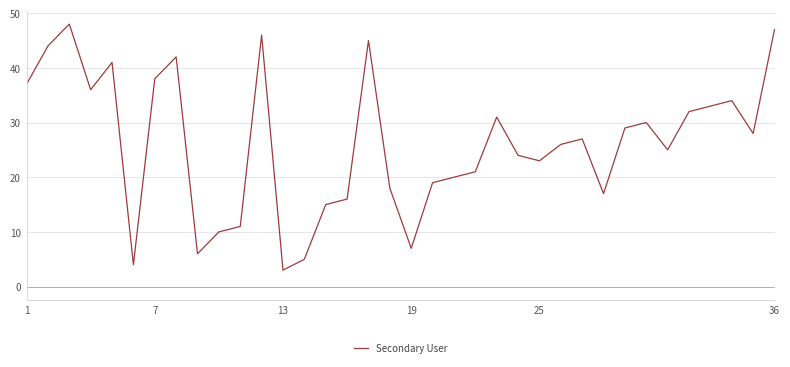

What is the difference between the maximum and minimum values?

45